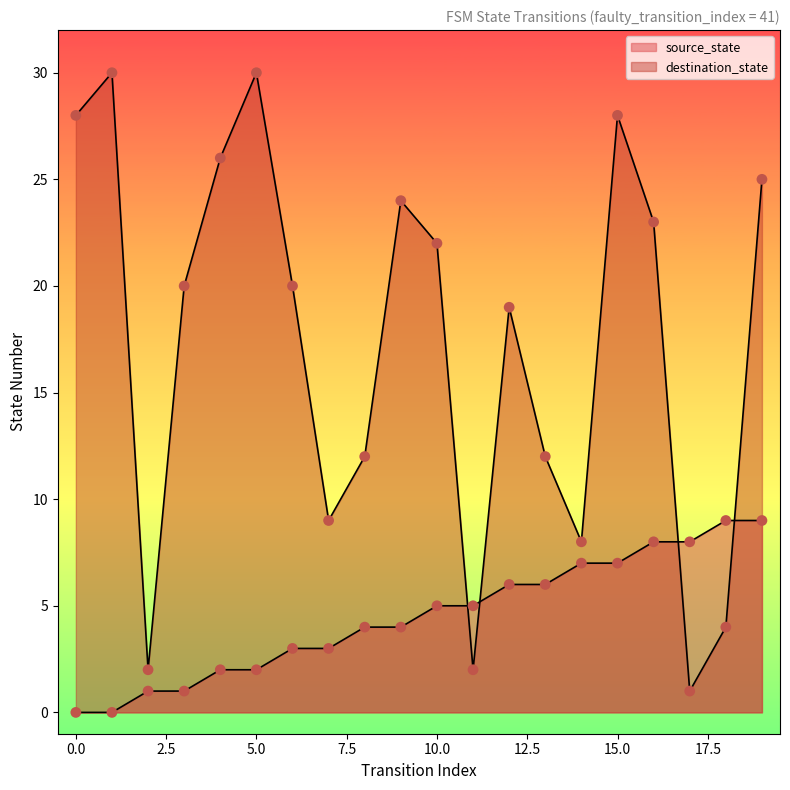

What are all the series names shown in the legend?

source_state, destination_state